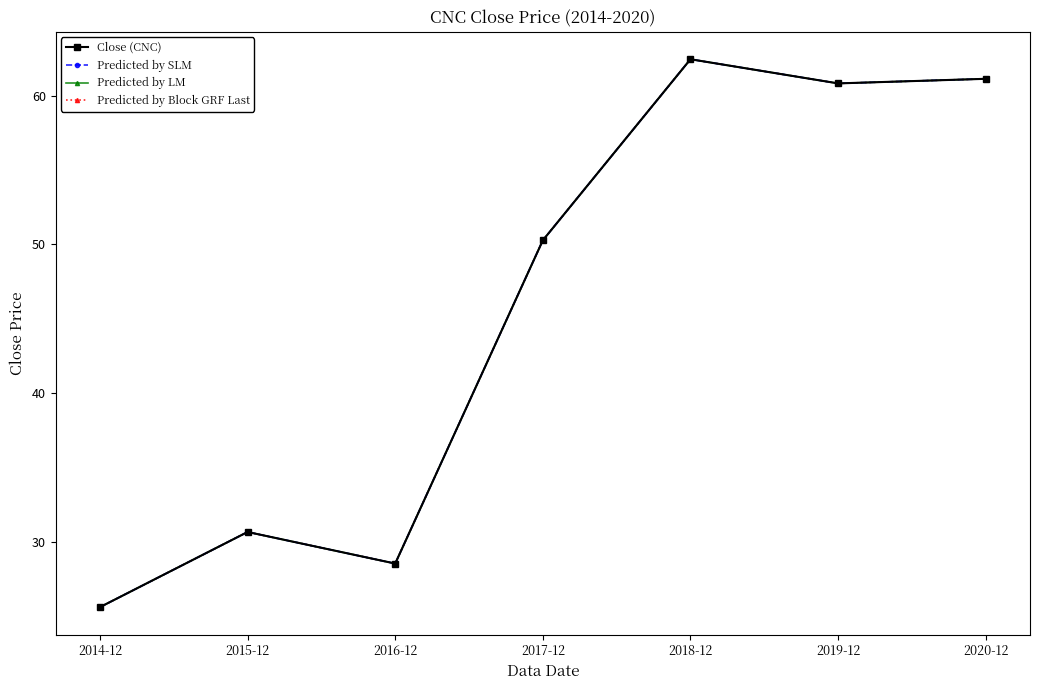

At 2014-12, list the series in order from largest to smallest.

Close (CNC), Predicted by SLM, Predicted by LM, Predicted by Block GRF Last